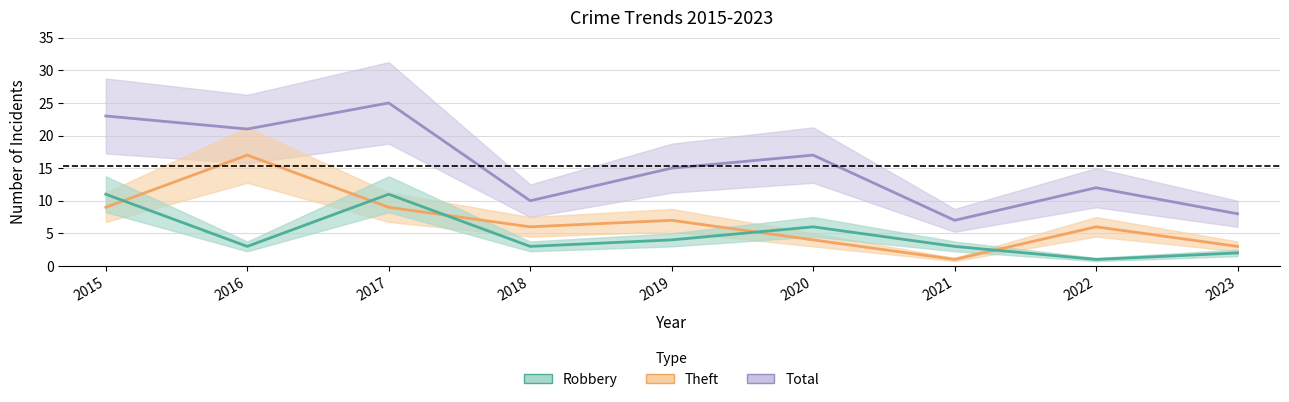

Reading right to left, what are all the values shown in this chart?

Total: 2023=8	2022=12	2021=7	2020=17	2019=15	2018=10	2017=25	2016=21	2015=23
Theft: 2023=3	2022=6	2021=1	2020=4	2019=7	2018=6	2017=9	2016=17	2015=9
Robbery: 2023=2	2022=1	2021=3	2020=6	2019=4	2018=3	2017=11	2016=3	2015=11